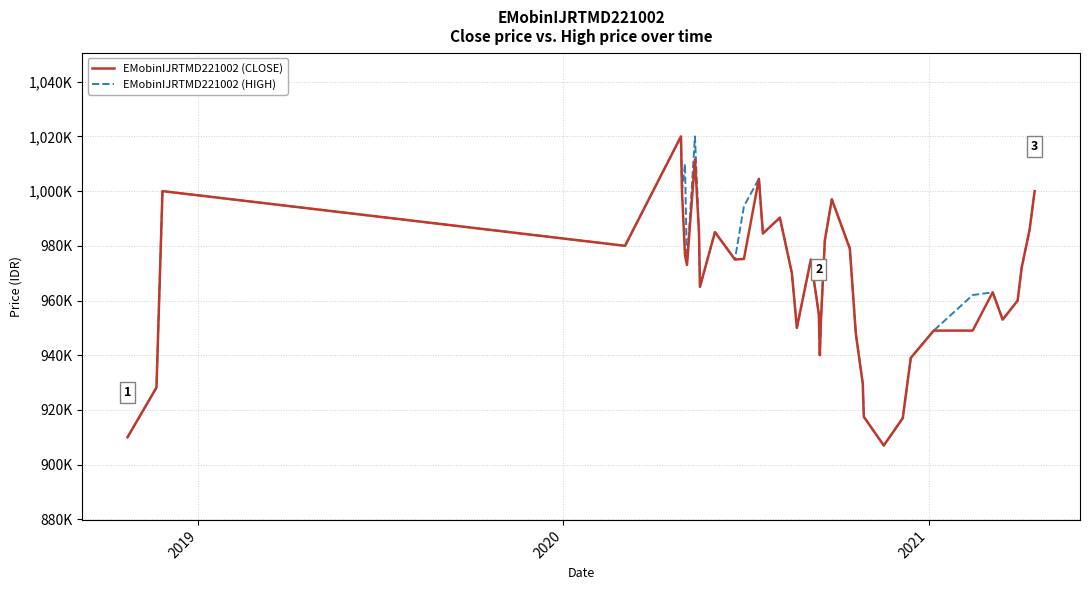

Is this an area chart (filled region under the line)?

No